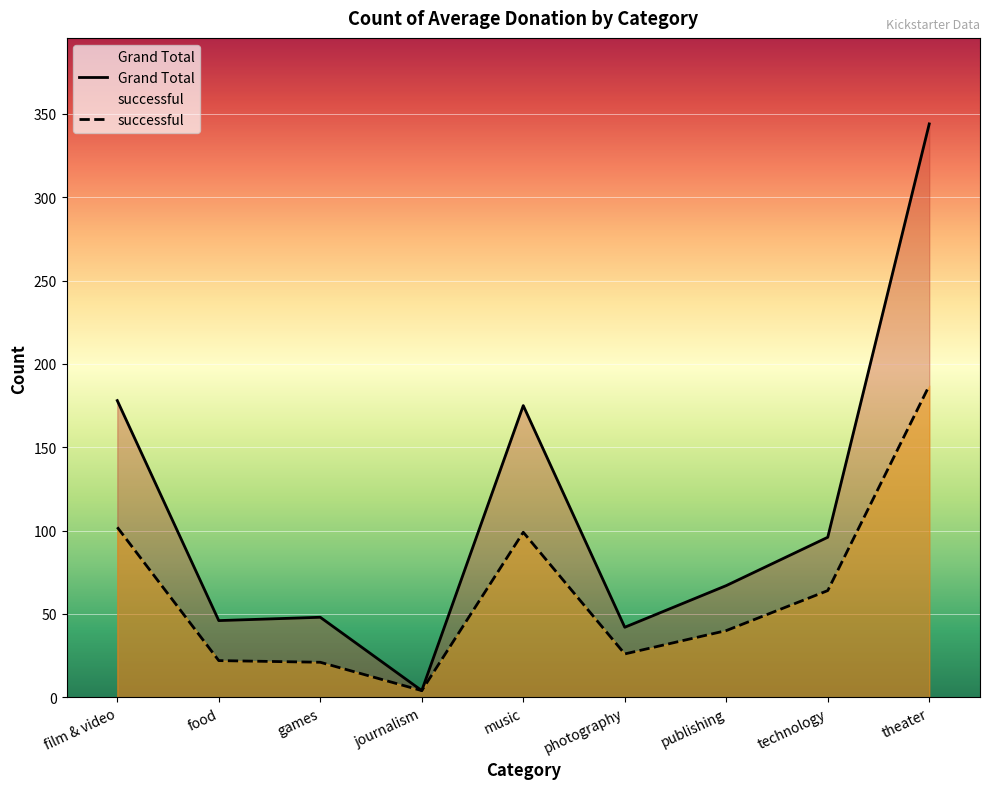

At which category is the sum across all series the highest?

theater